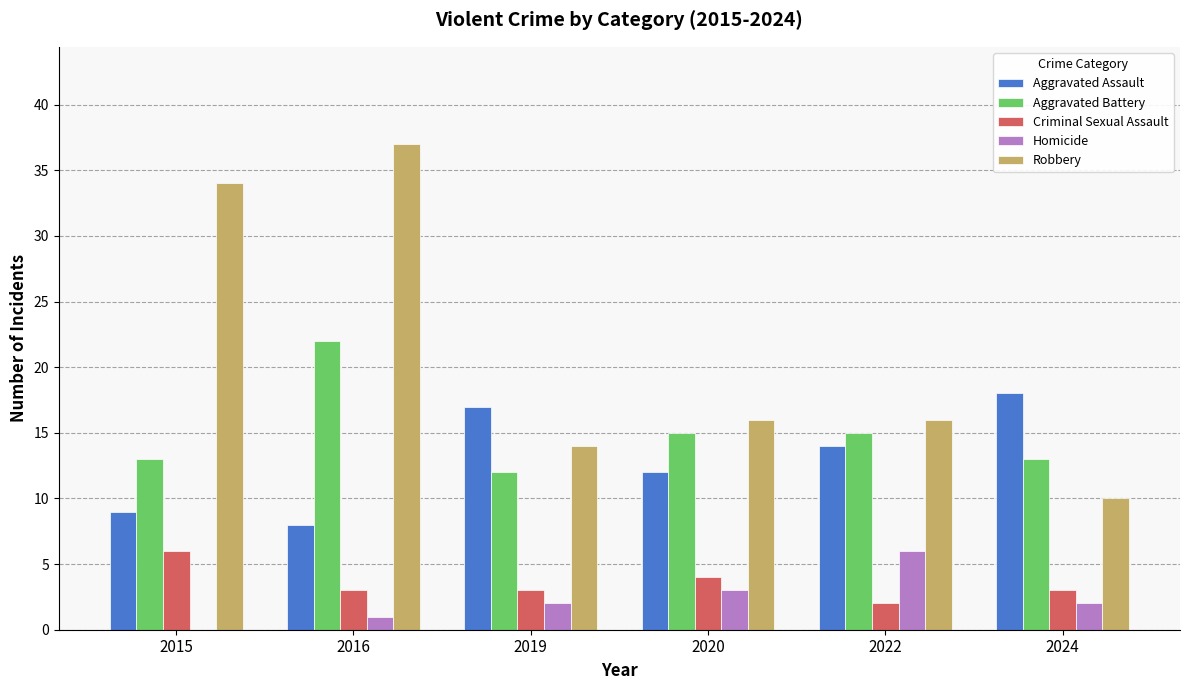

Are the bars horizontal?

No